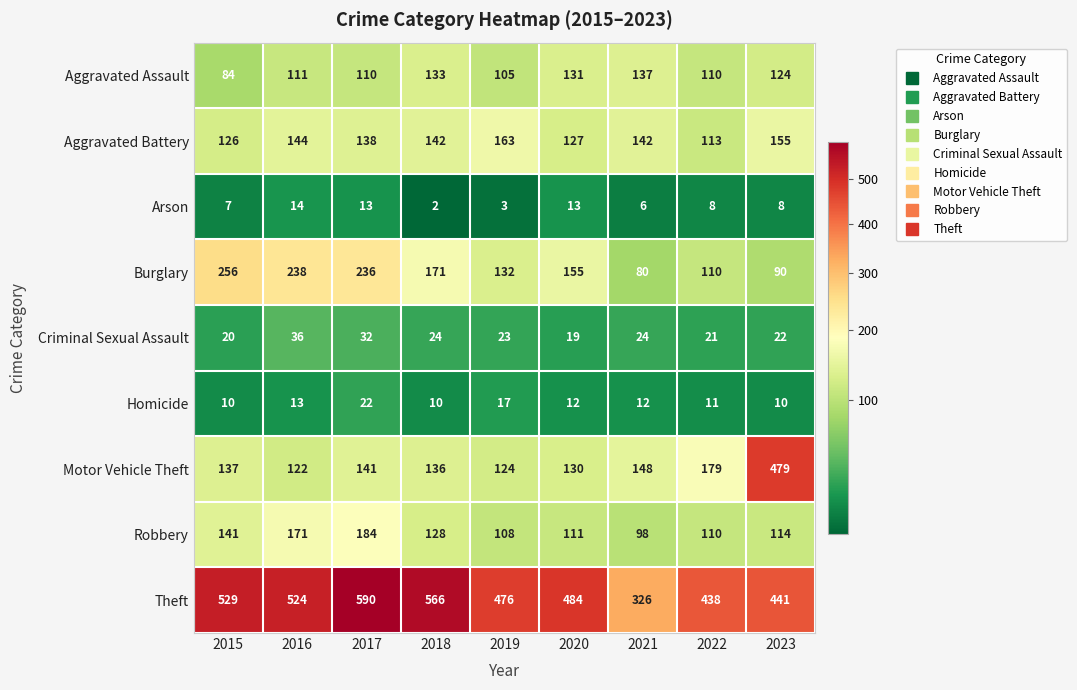

True or false: Arson has a value of 7 at 2016.

False